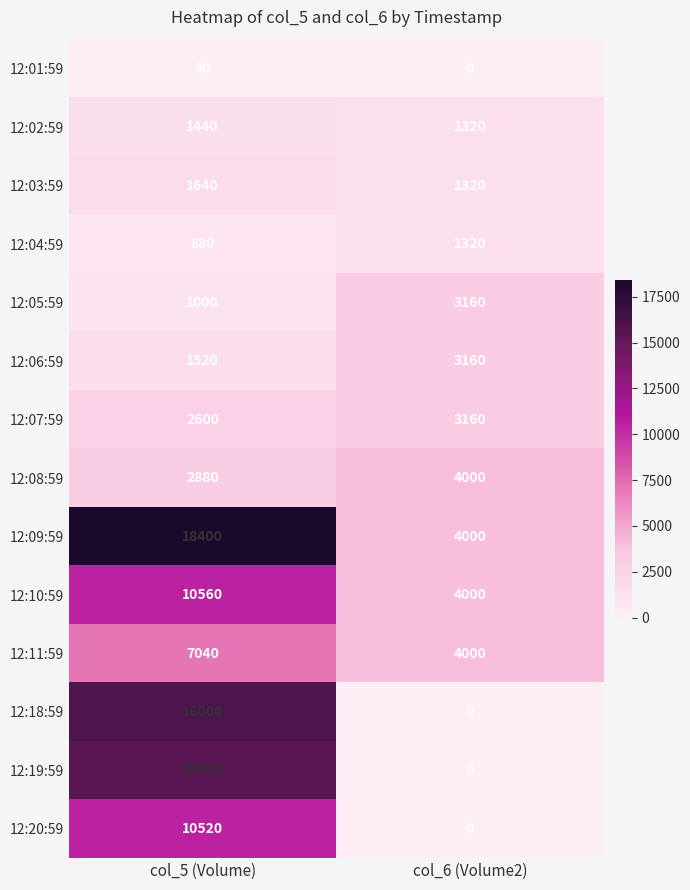

List the labels in order of 12:04:59 value, smallest first.

col_5 (Volume), col_6 (Volume2)